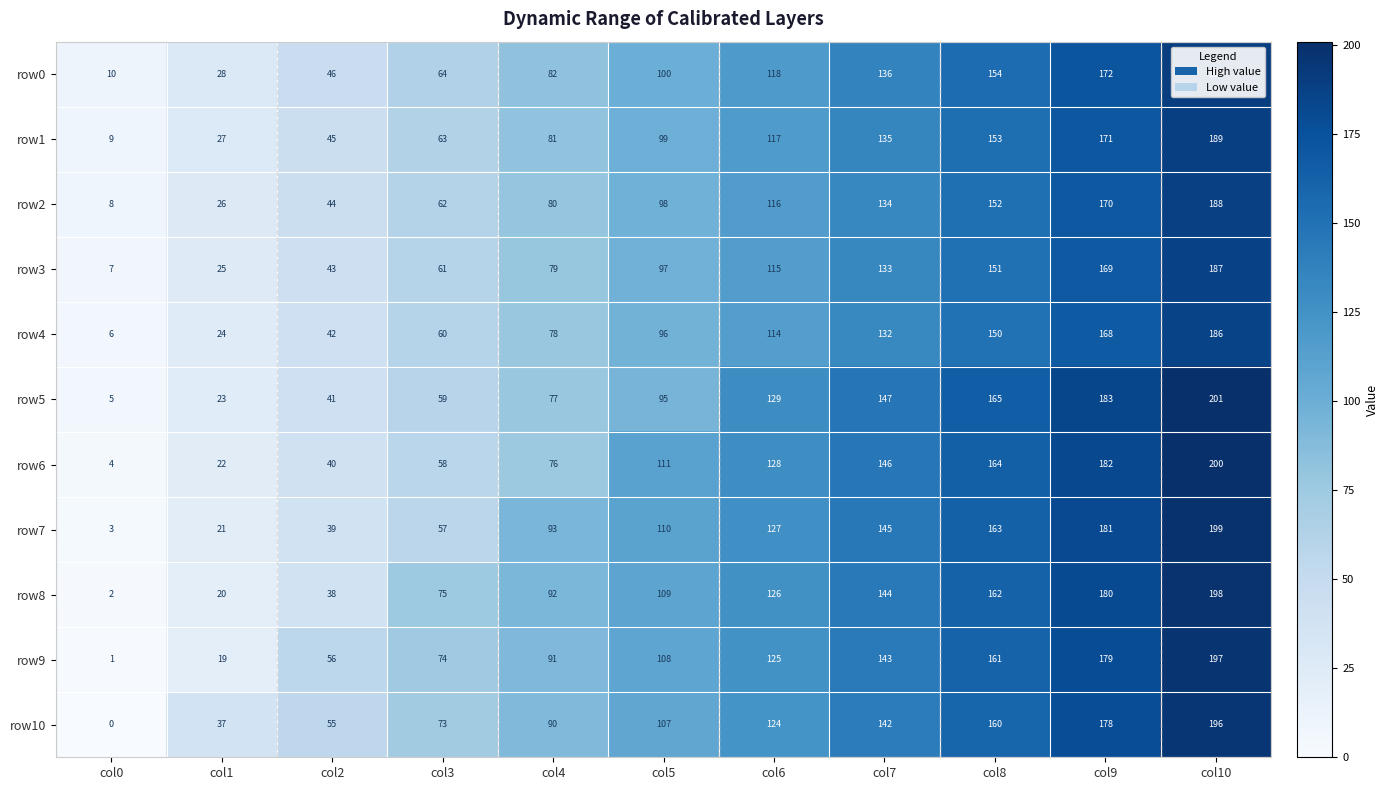

At which category does the chart reach its peak across all series?

col10